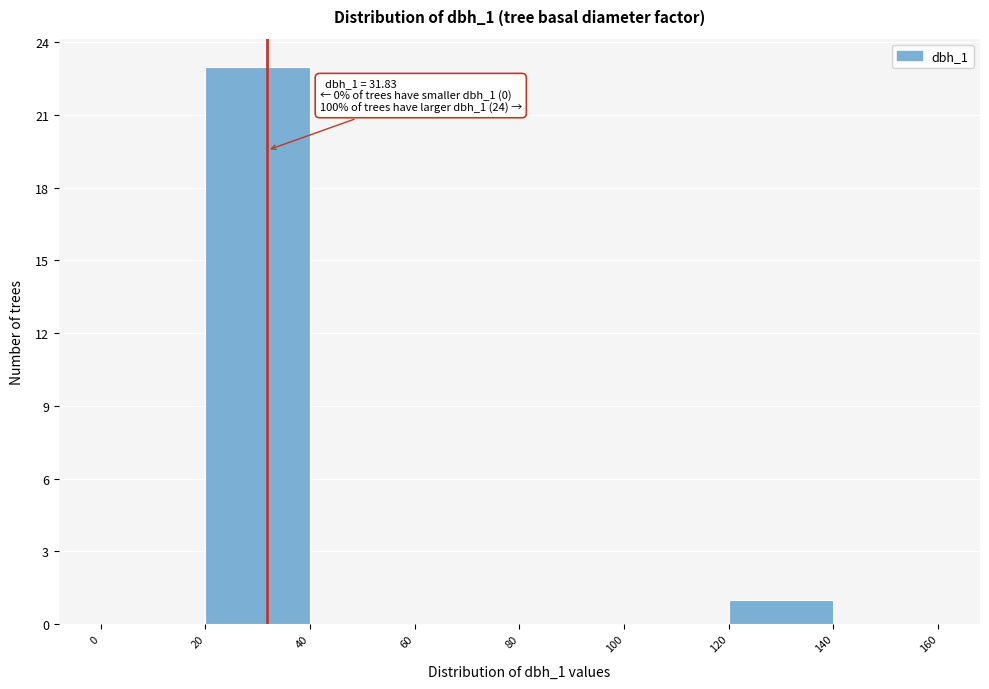

Over which range of the x-axis is the bar tallest?

20 to 40